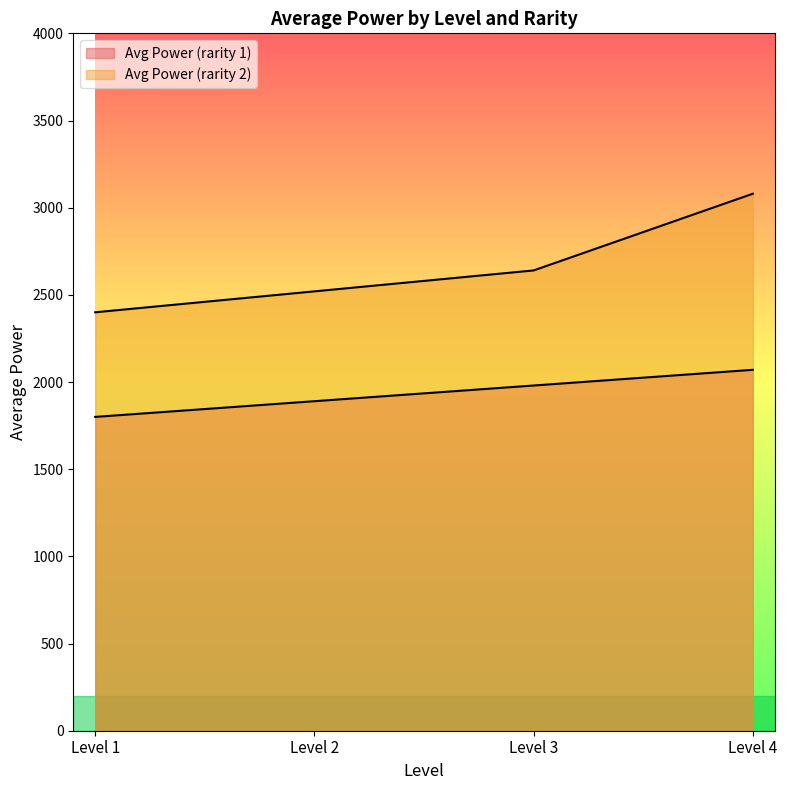

Which series has the largest total across all categories?

Avg Power (rarity 2)